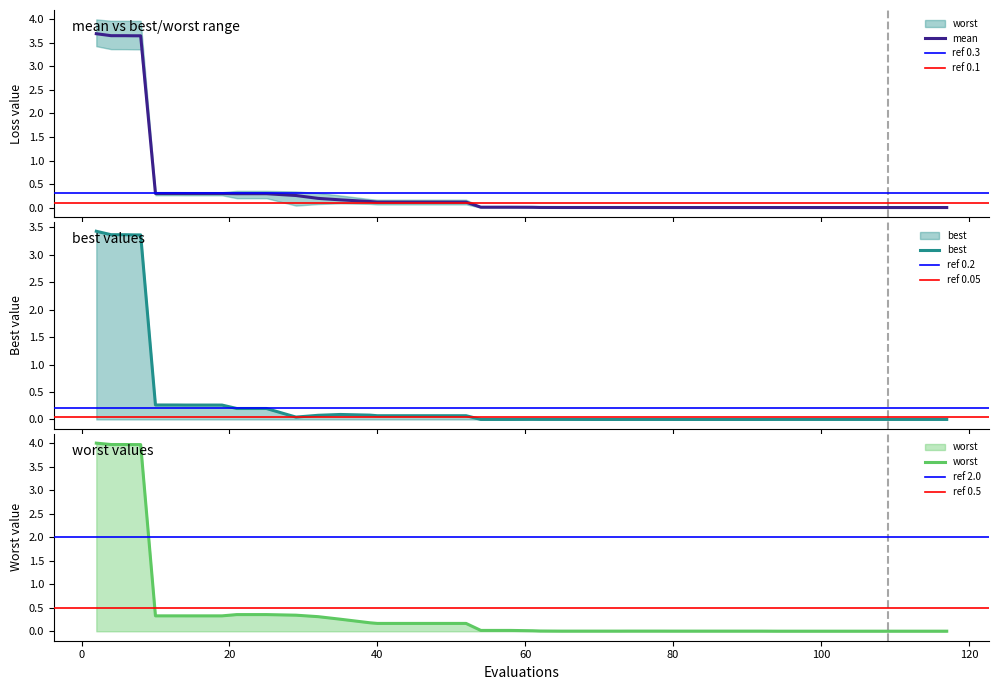

Reading left to right, list all the values displayed in this chart.

mean: 3.7	3.7	3.7	3.7	3.7	0.3	0.3	0.3	0.3	0.3	0.3	0.3	0.3	0.2	0.2	0.1	0.1	0.1	0.1	0.1	0.0	0.0	0.0	0.0	0.0	0.0	0.0	0.0	0.0	0.0	0.0	0.0	0.0	0.0	0.0	0.0	0.0	0.0	0.0	0.0
best: 3.4	3.4	3.4	3.4	3.4	0.3	0.3	0.3	0.3	0.3	0.2	0.2	0.0	0.1	0.1	0.1	0.1	0.1	0.1	0.1	0.0	0.0	0.0	0.0	0.0	0.0	0.0	0.0	0.0	0.0	0.0	0.0	0.0	0.0	0.0	0.0	0.0	0.0	0.0	0.0
worst: 4.0	4.0	4.0	4.0	4.0	0.3	0.3	0.3	0.3	0.3	0.4	0.4	0.3	0.3	0.3	0.2	0.2	0.2	0.2	0.2	0.0	0.0	0.0	0.0	0.0	0.0	0.0	0.0	0.0	0.0	0.0	0.0	0.0	0.0	0.0	0.0	0.0	0.0	0.0	0.0